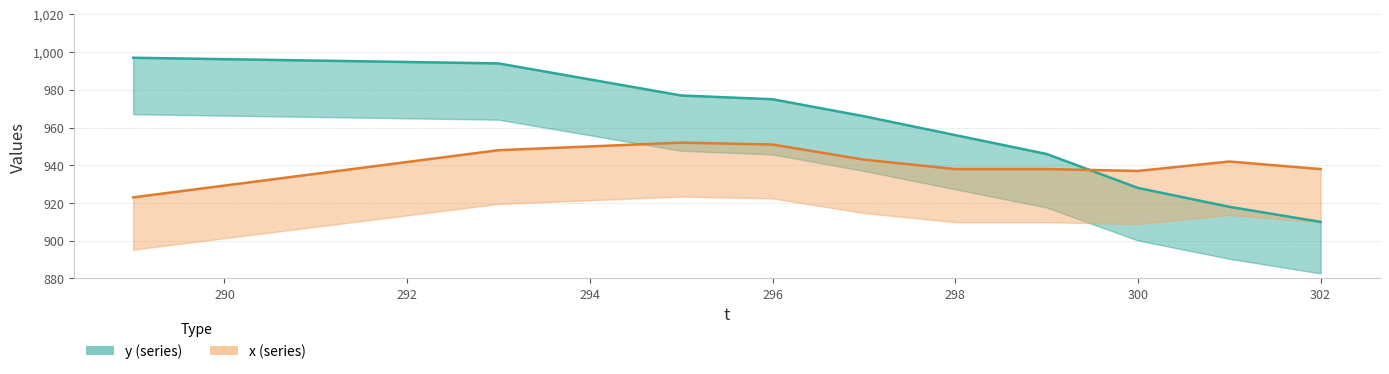

Which has a higher value, 296 or 294?

294